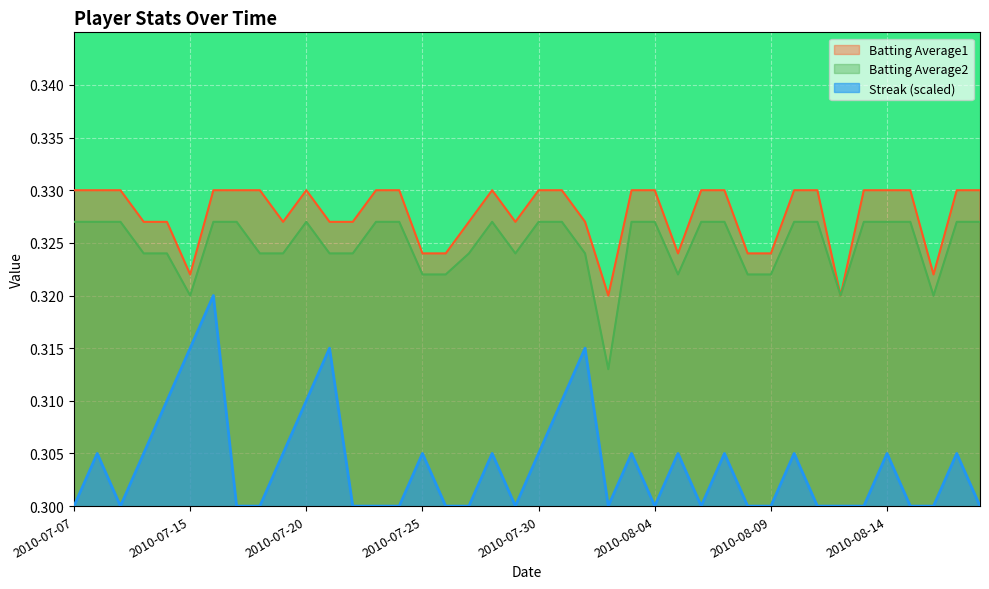

Between 2010-08-05 and 2010-08-10, which is larger?

2010-08-05